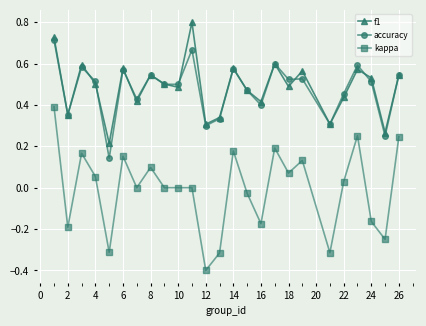

Count the accuracy values in the range 0 to 1.

25